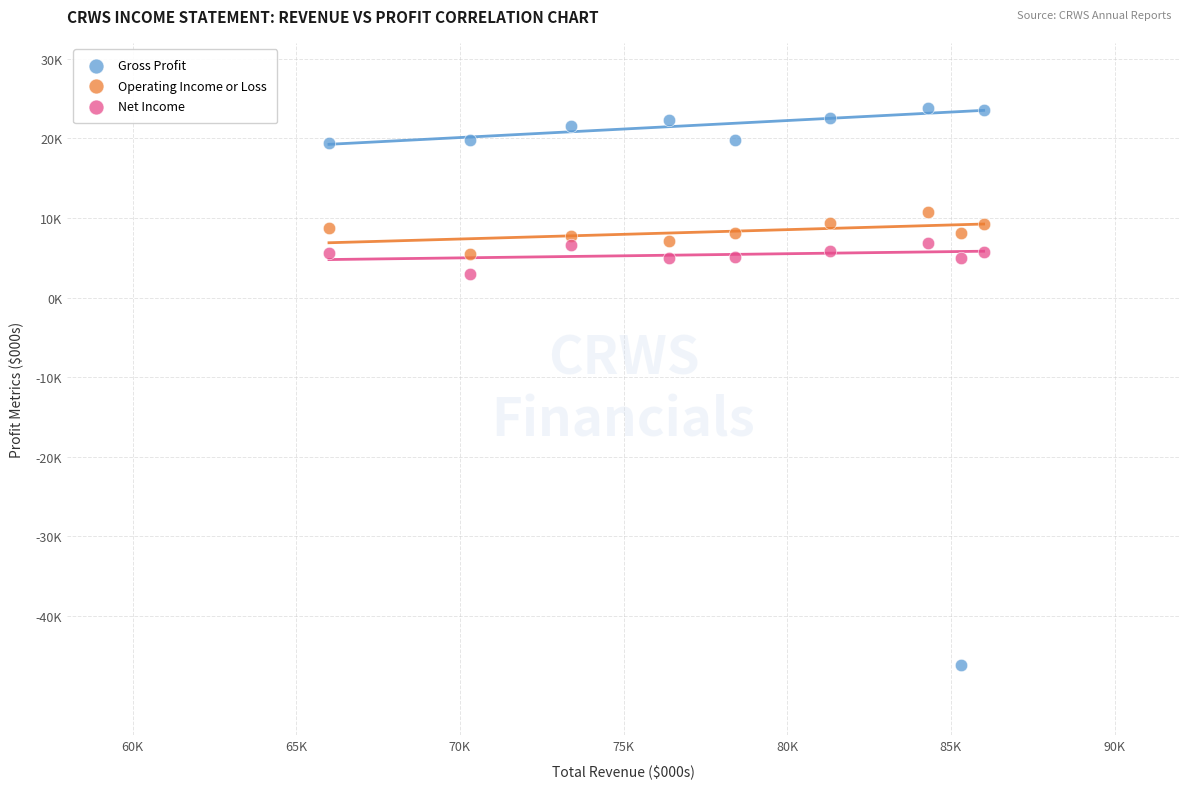

What are all the series names shown in the legend?

Gross Profit, Operating Income or Loss, Net Income